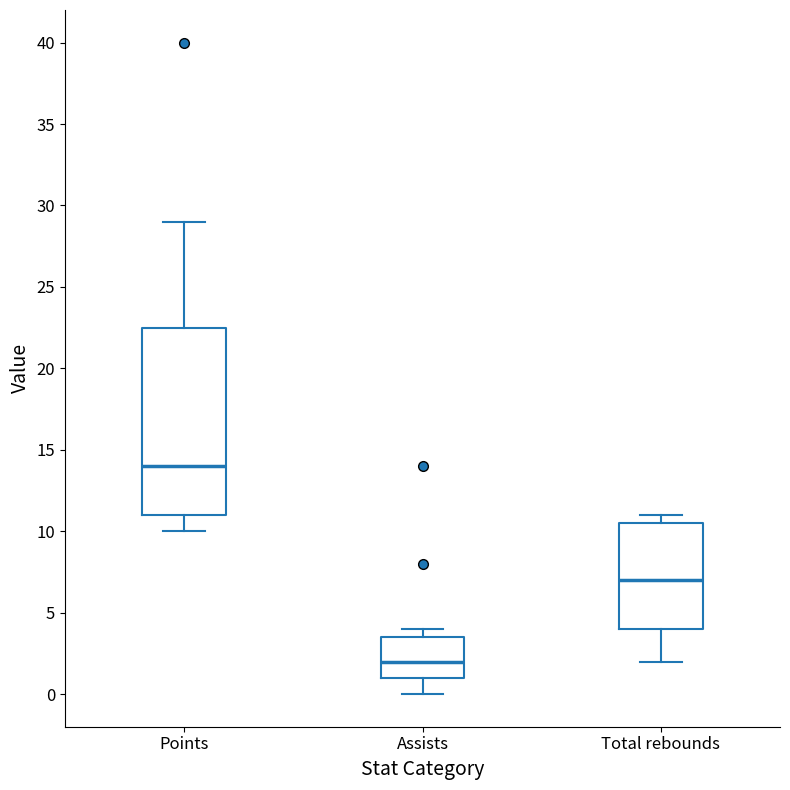

Reading left to right, transcribe this box plot: for each box, give where its median line is, the range the box spans, and where its two whiskers end, as read against the y-axis. The values are not printed on the chart, so give them approximately, as read against the axis.

Points: median 14.0, box 11.0 to 22.5, whiskers 10.0 to 29.0
Assists: median 2.0, box 1.0 to 3.5, whiskers 0.0 to 4.0
Total rebounds: median 7.0, box 4.0 to 10.5, whiskers 2.0 to 11.0